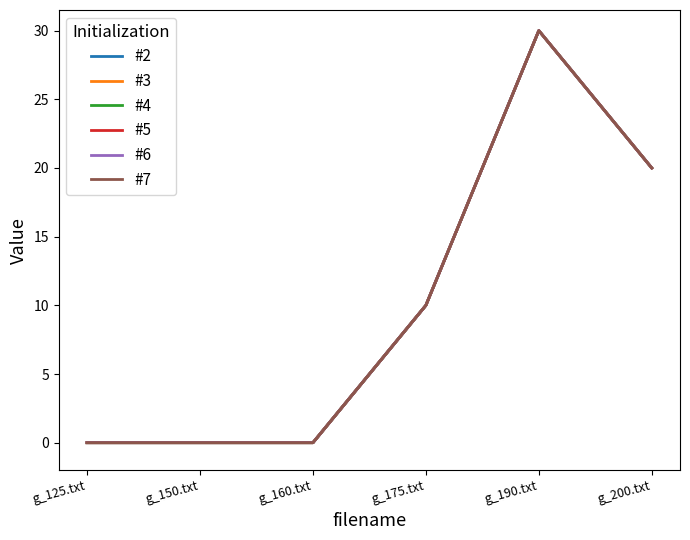

At which label does #6 first exceed 10?

g_190.txt